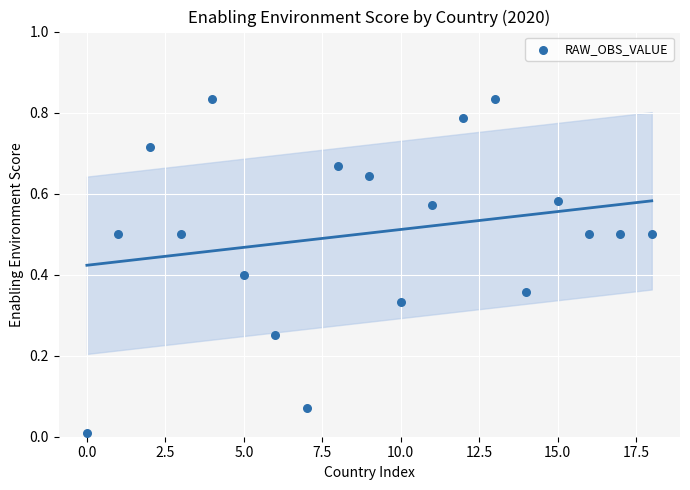

Count the number of points in this scatter plot.

19